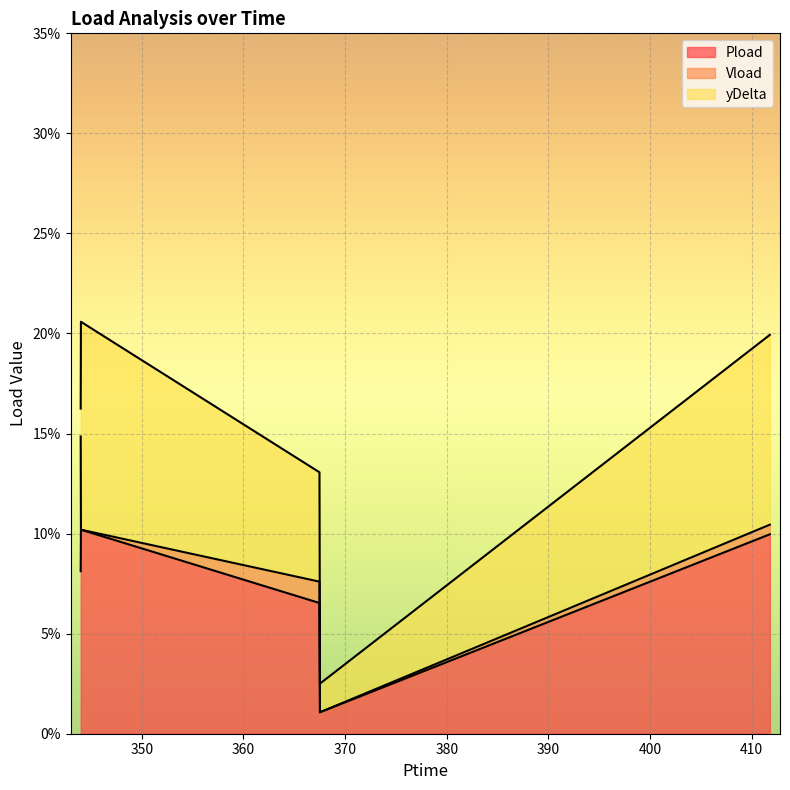

The value of Pload at 411.78 is 0.0. True or false?

False